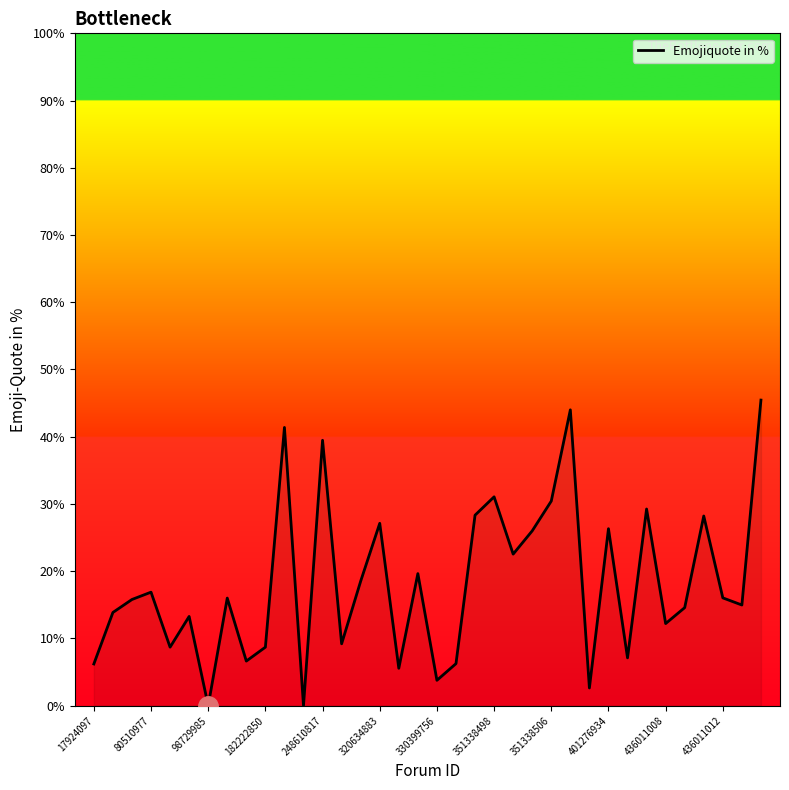

What is the greatest value displayed?

45.5